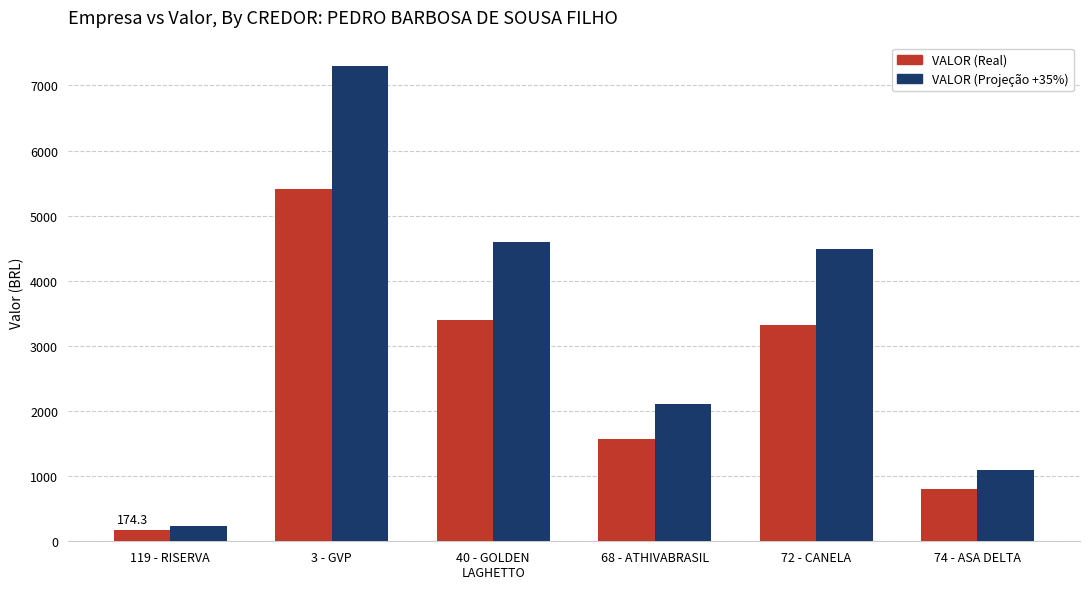

What position from the right is 40 - GOLDEN
LAGHETTO?

4